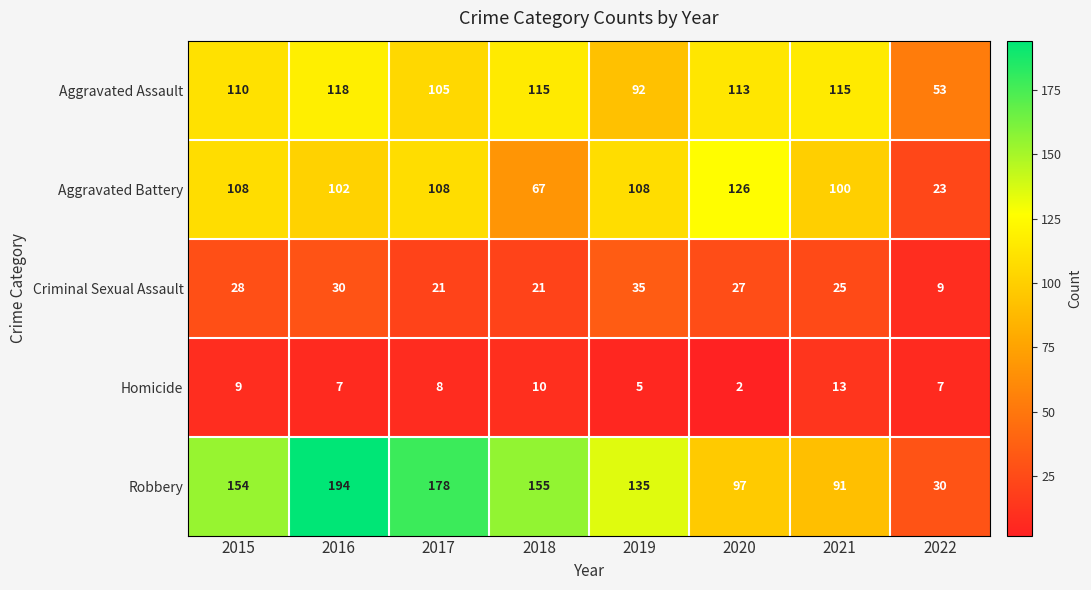

True or false: Homicide has a value of 13 at 2021.

True